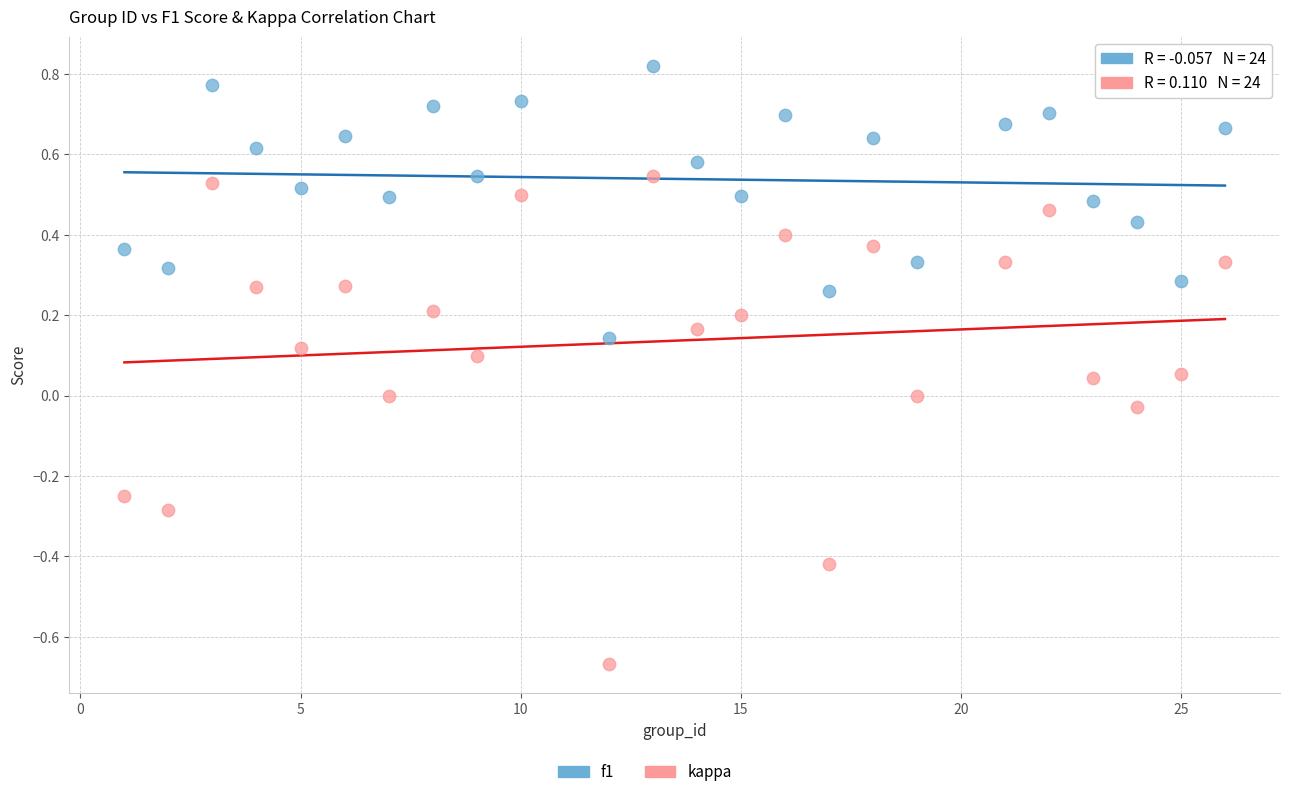

Which series reaches the maximum Y coordinate?

f1